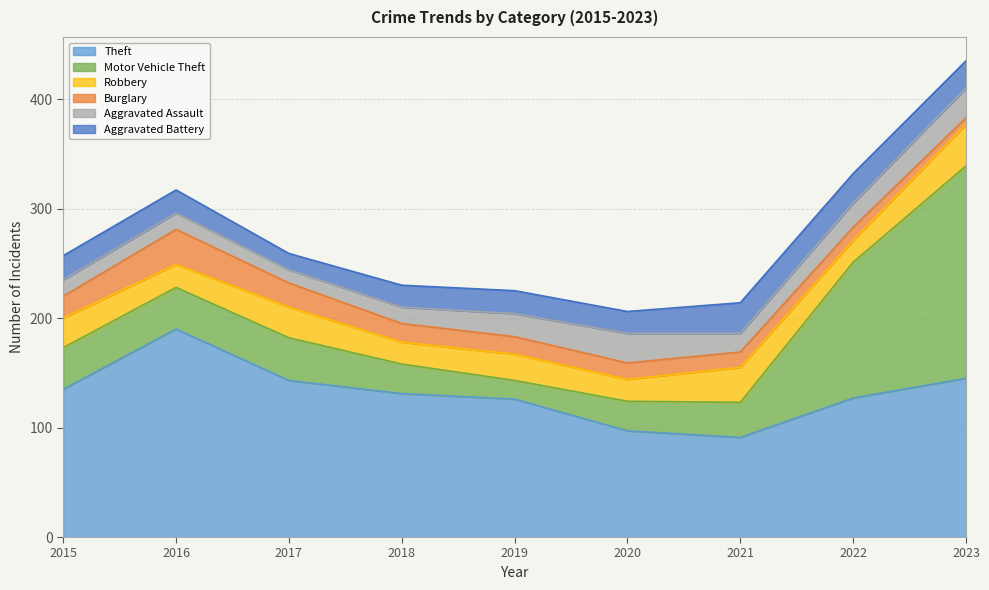

Count the number of data series in this chart.

6